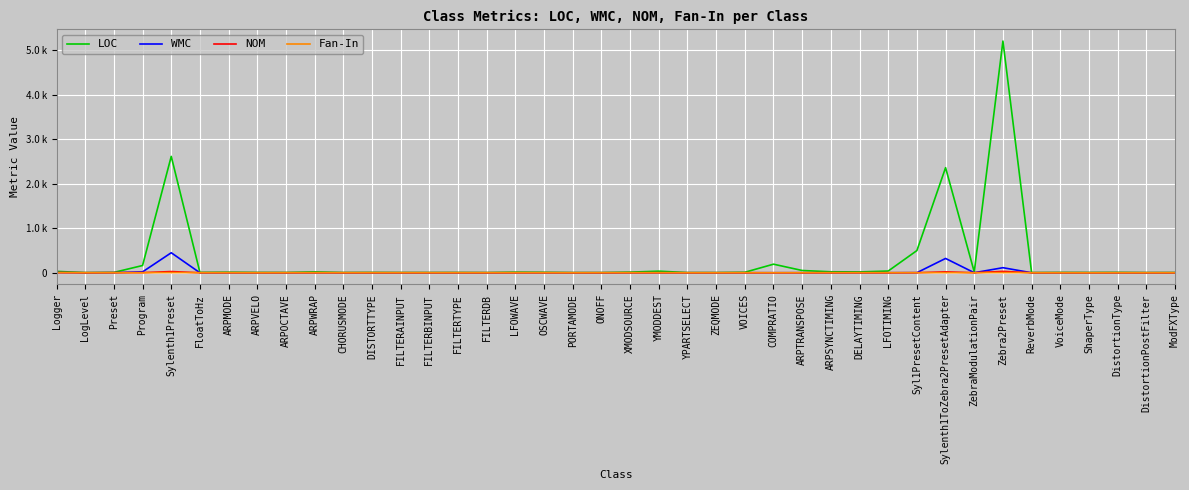

True or false: LOC and WMC cross at least once.

False